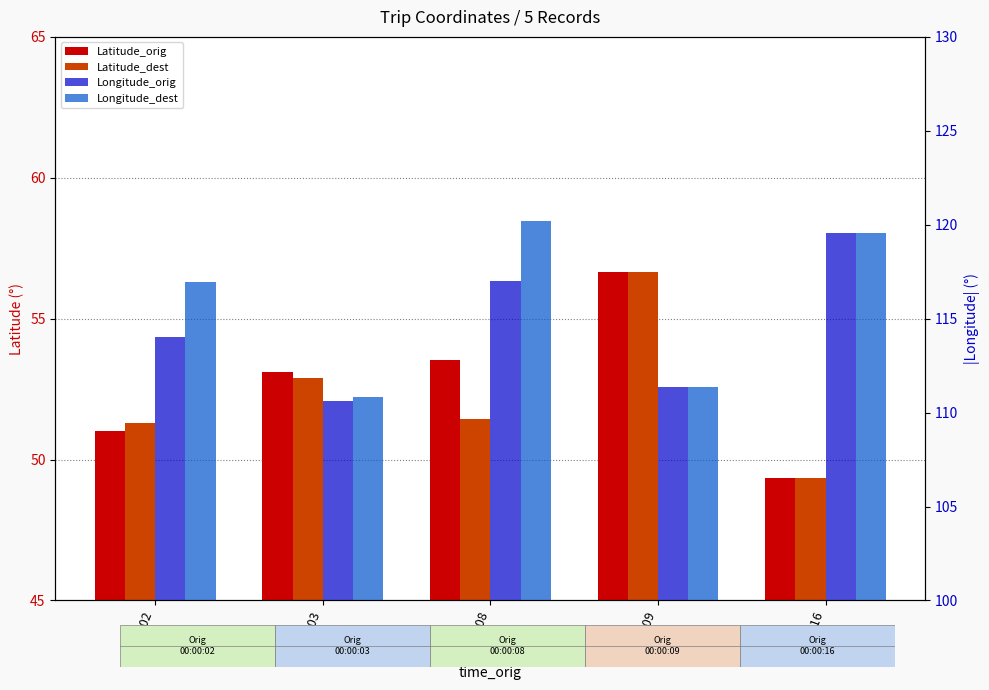

What value does the Latitude_orig series have at 00:00:02?

51.0